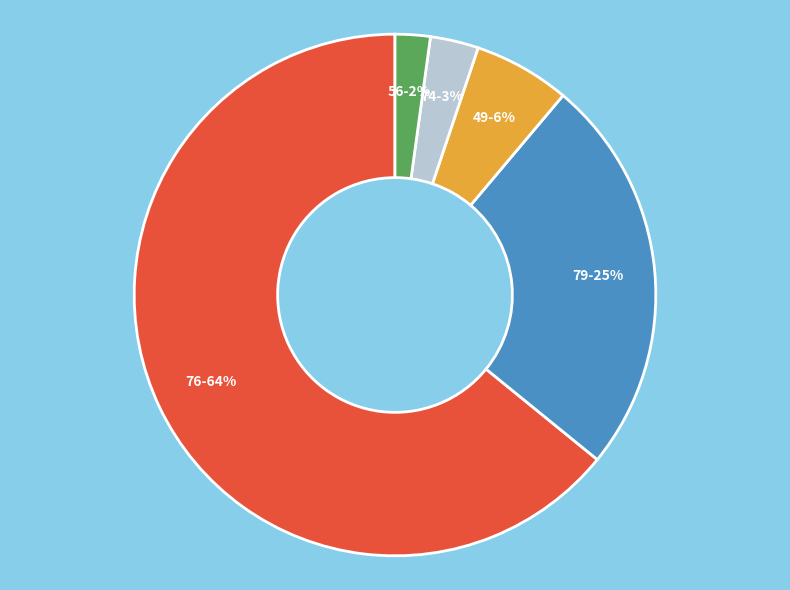

To the nearest percent, what is the difference between the largest and smallest slice percentages?

62%